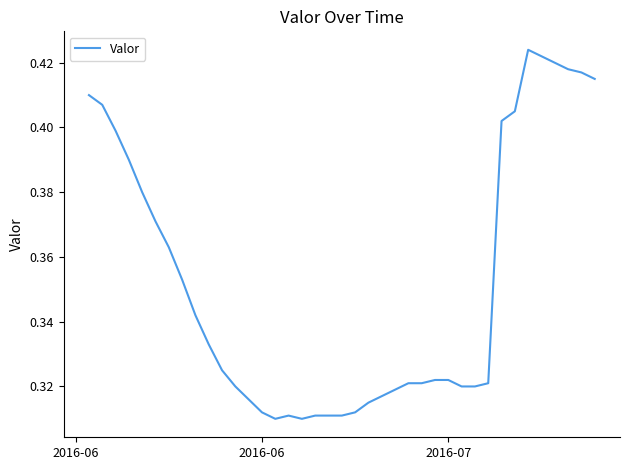

How many lines are shown in the chart?

1